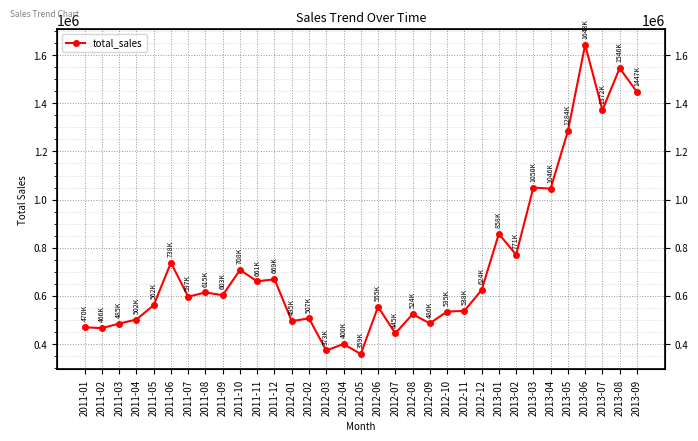

What is the change in value from 2011-01 to 2011-03?

+15370